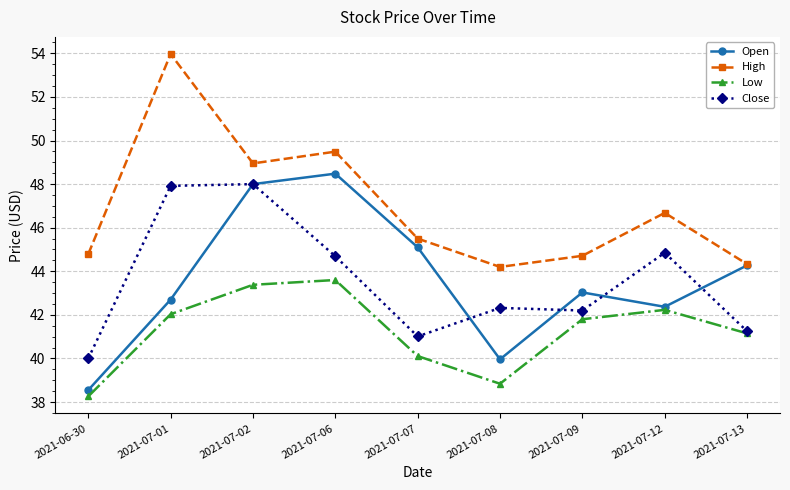

What is the label of the 4th point from the left?

2021-07-06